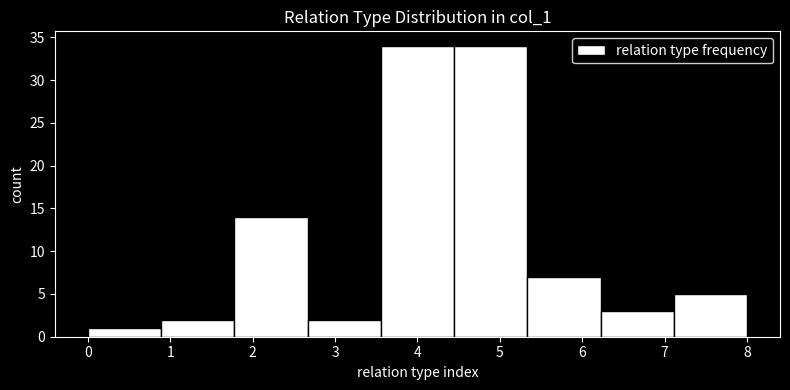

Reading left to right, transcribe this chart: for each bar, give the range it covers on the x-axis and its height. Neither the bar edges nor the heights are printed on the chart, so give them approximately, as read against the axes.

0.0 to 0.9: 1
0.9 to 1.8: 2
1.8 to 2.7: 14
2.7 to 3.6: 2
3.6 to 4.4: 34
4.4 to 5.3: 34
5.3 to 6.2: 7
6.2 to 7.1: 3
7.1 to 8.0: 5